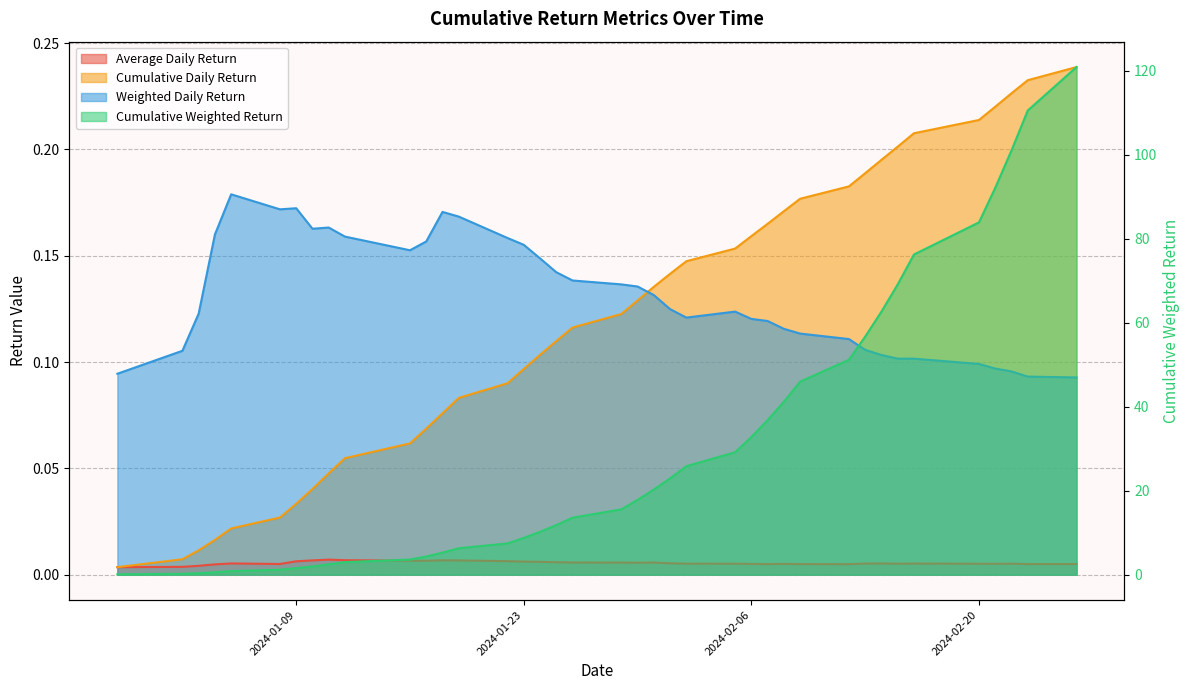

The value of Weighted Daily Return at 2024-01-23 is 0.1. True or false?

False